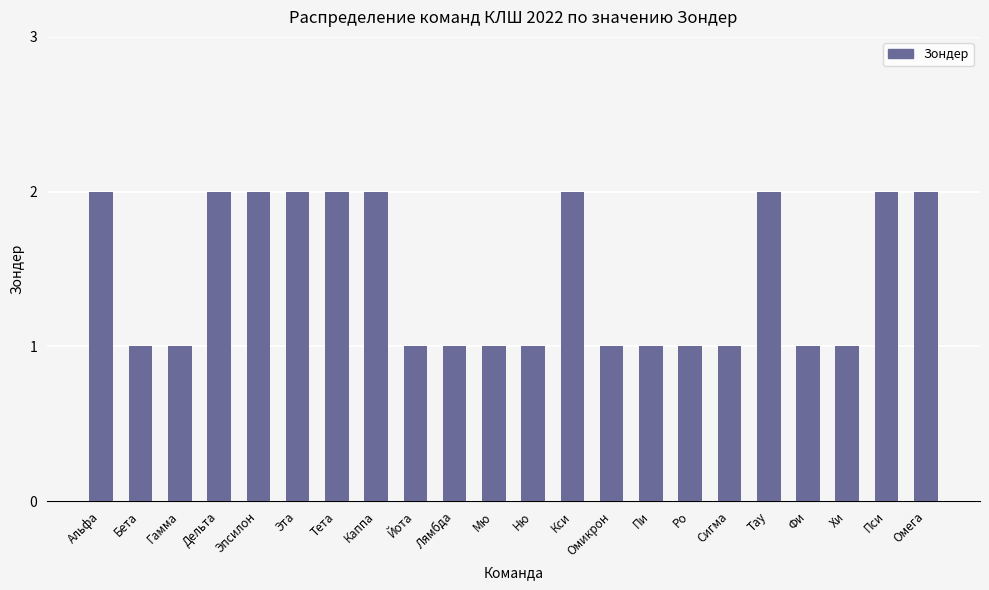

Is it true that the value at Кси is 1?

False